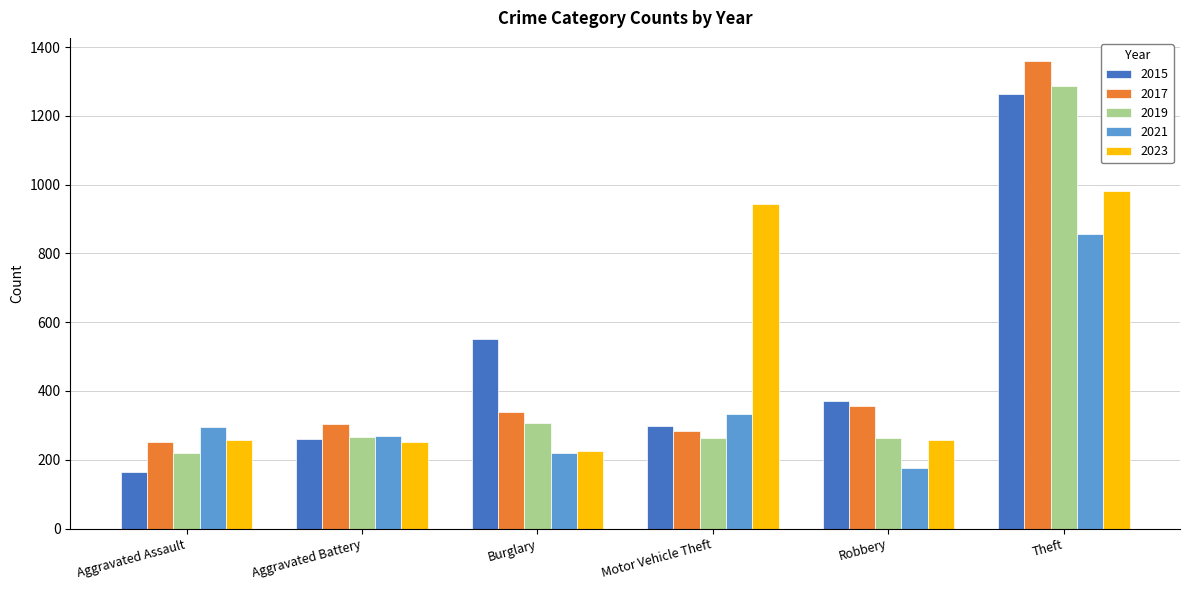

How many bars are there in total?

30